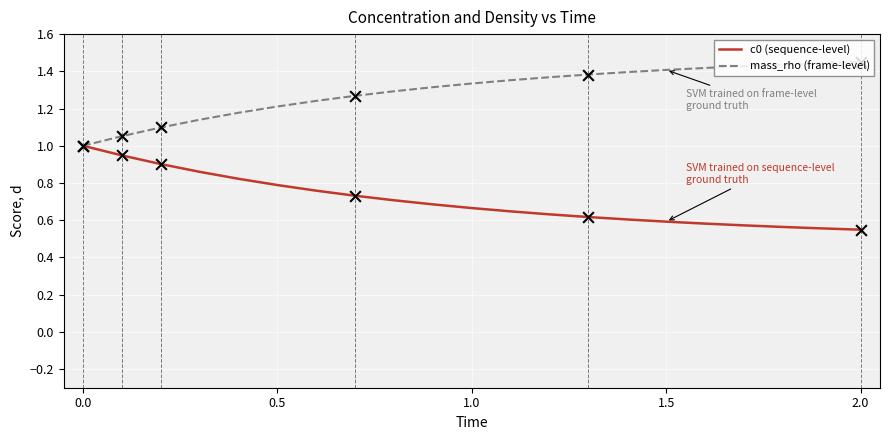

List the series in order of their peak value, lowest first.

c0 (sequence-level), mass_rho (frame-level)